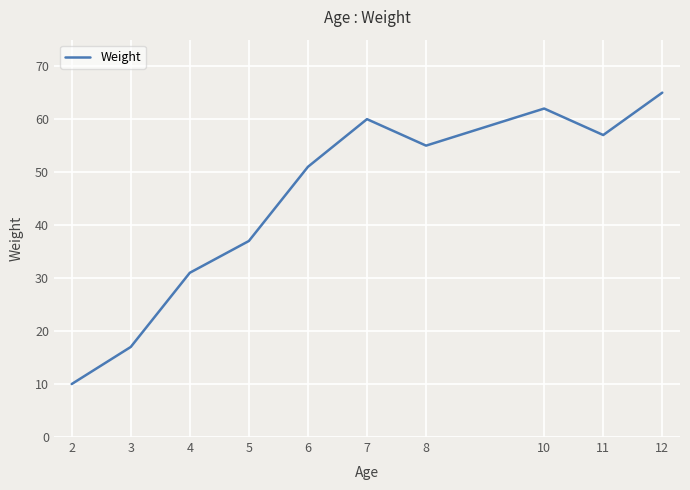

How many categories are shown in the chart?

10